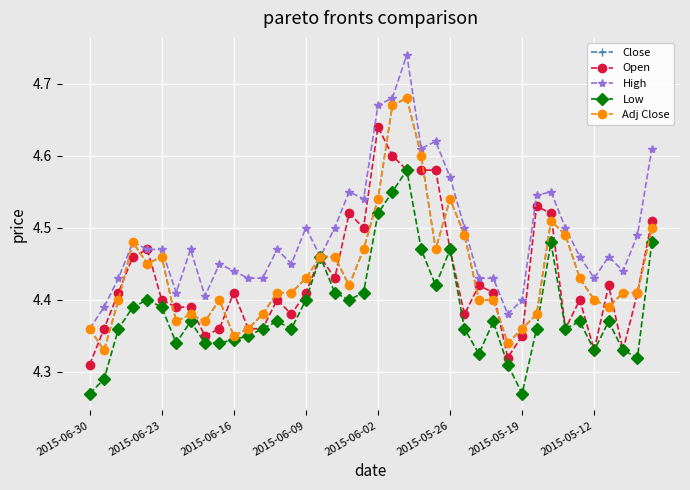

What is the difference between the second highest and second lowest values in the Adj Close series?

0.3